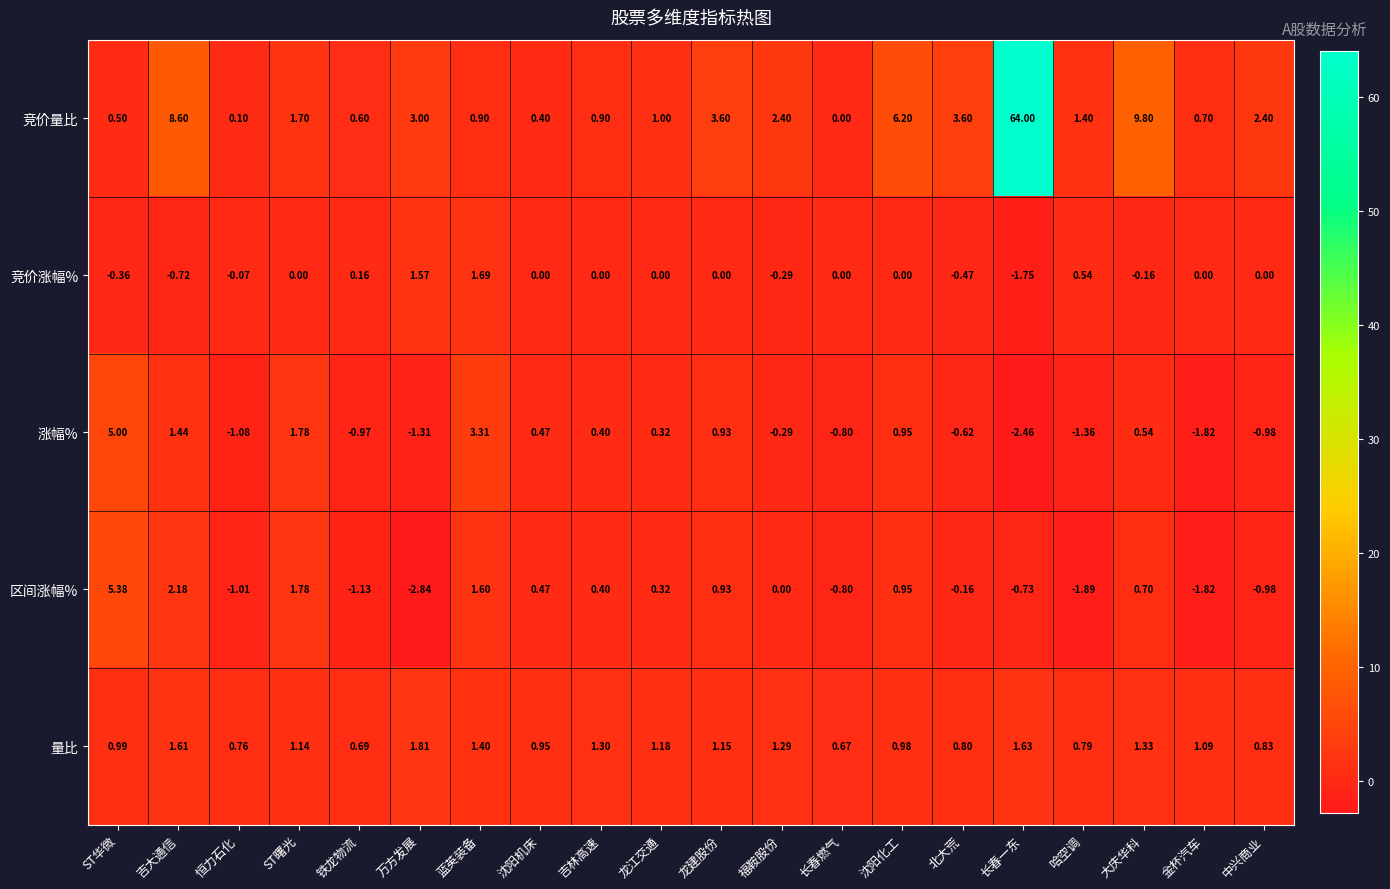

Where does the 竞价量比 series first go above 1?

吉大通信